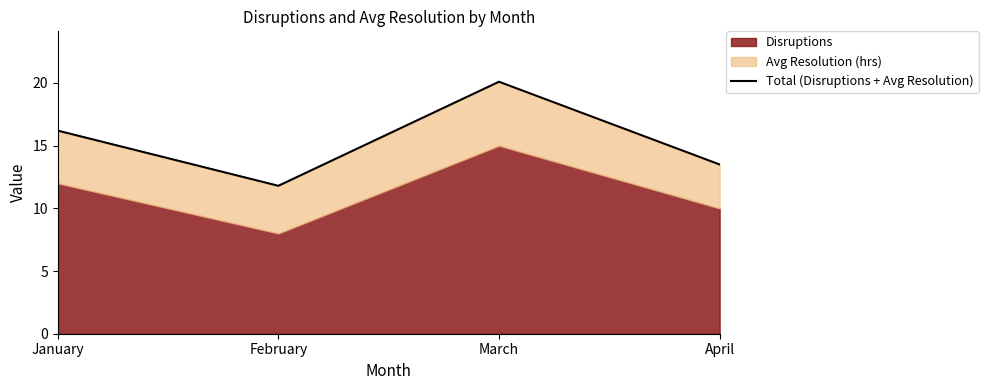

Where is the data nearest to the value 15?

January